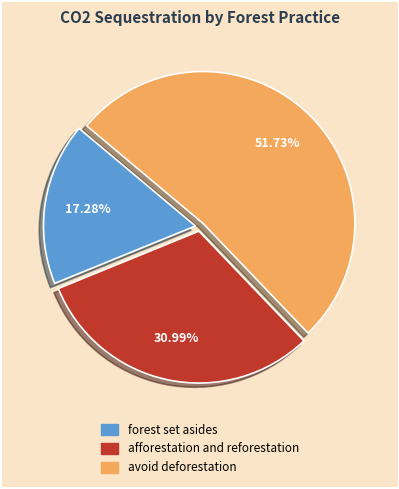

To the nearest percent, what percentage of the pie is afforestation and reforestation?

31%